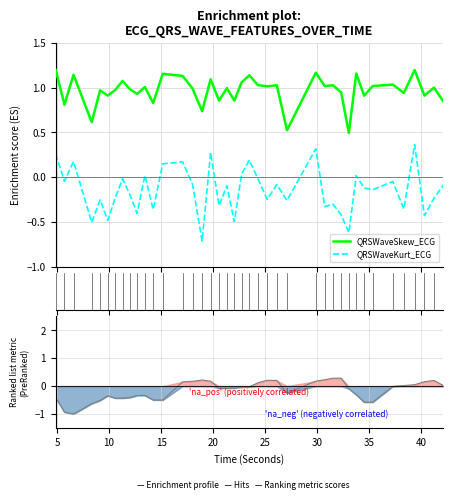

True or false: QRSWaveSkew_ECG and QRSWaveKurt_ECG cross at least once.

False